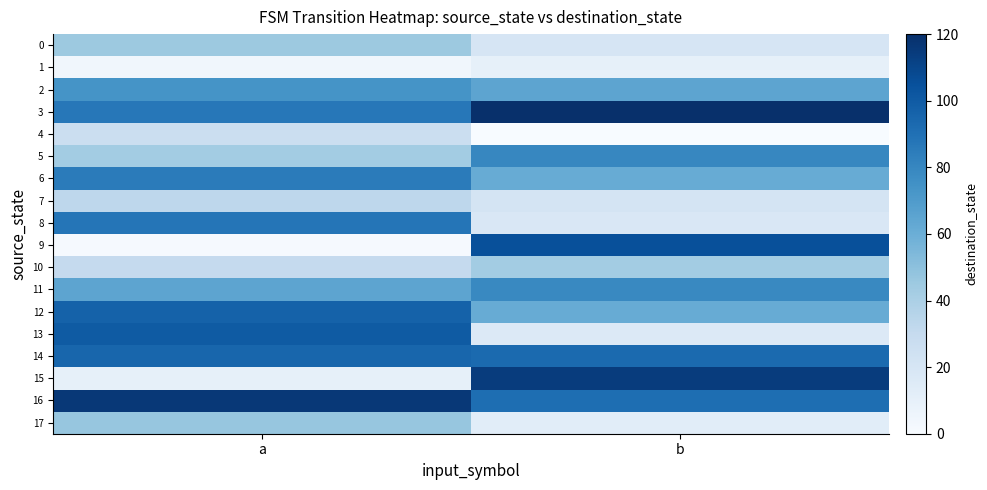

Which has a higher value, b or a?

a